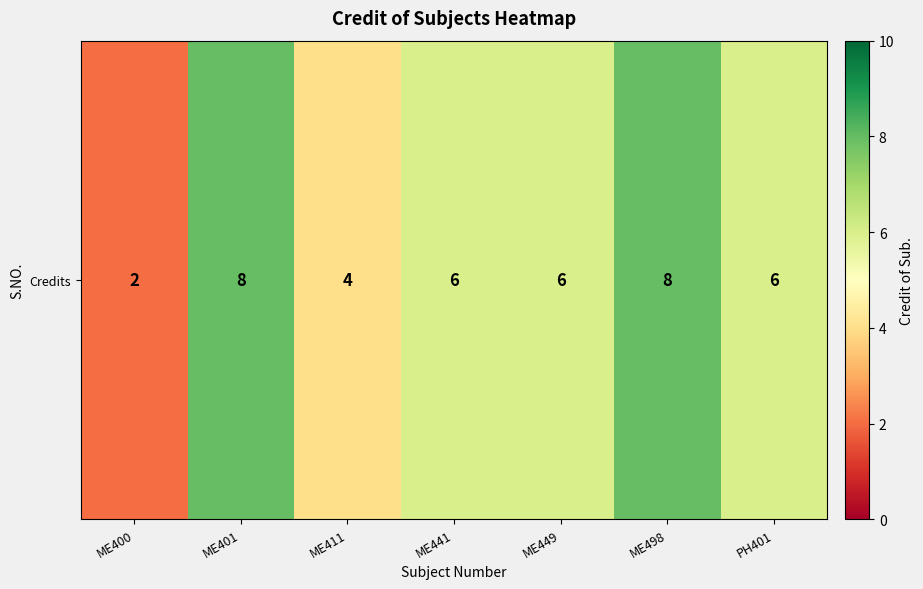

List the labels in order of value, largest first.

ME401, ME498, ME441, ME449, PH401, ME411, ME400